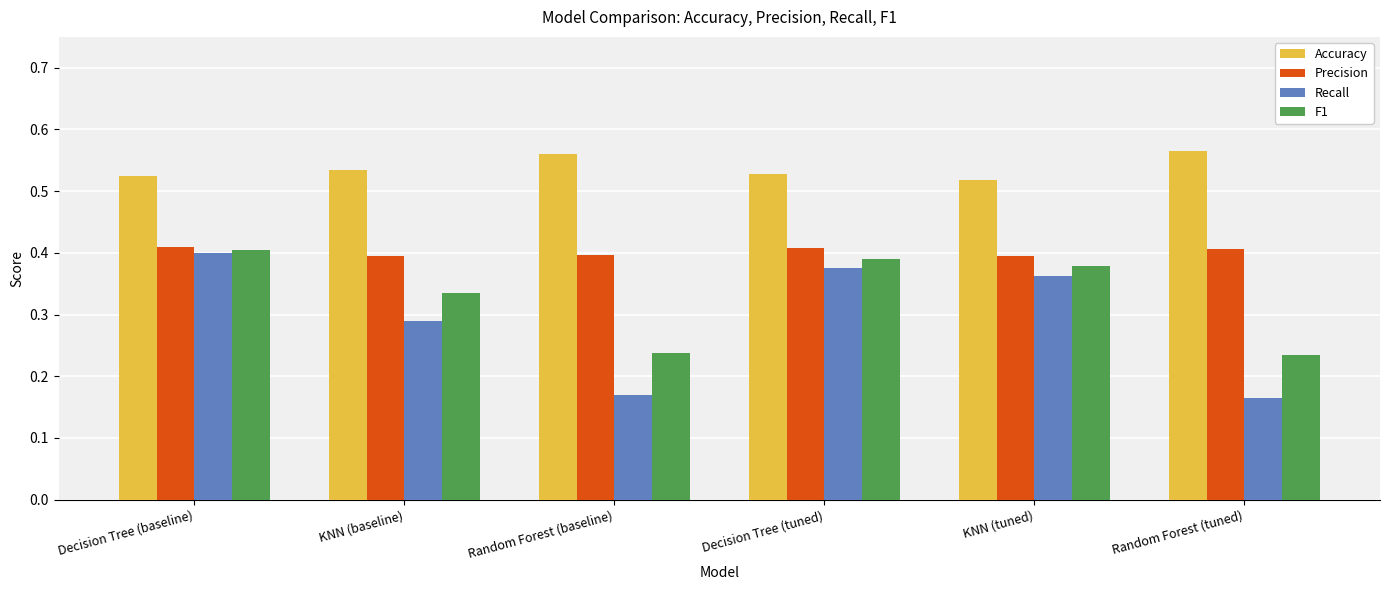

The Accuracy series shows 0.3 at Random Forest (baseline). True or false?

False